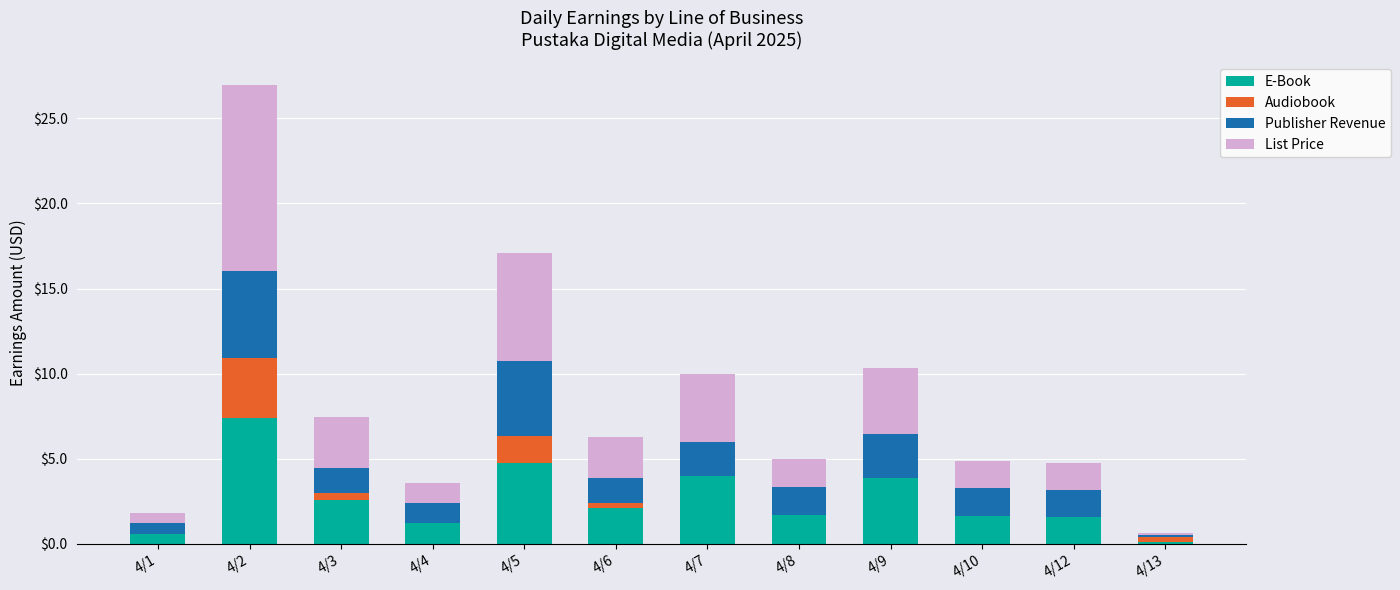

The E-Book series shows 7.4 at 4/2. True or false?

True